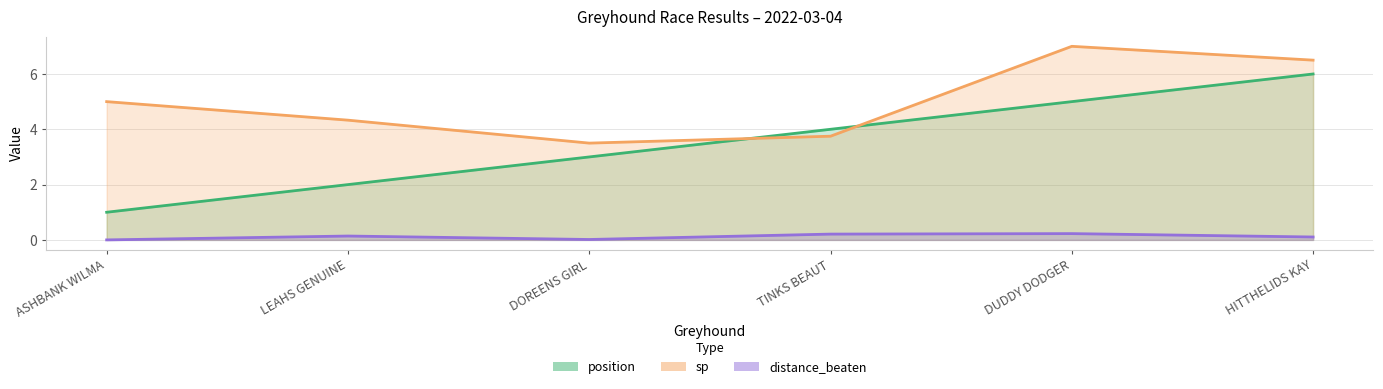

Reading left to right, transcribe all the data shown in this chart.

position: 1.0	2.0	3.0	4.0	5.0	6.0
sp: 5.0	4.3	3.5	3.8	7.0	6.5
distance_beaten: 0.0	0.1	0.0	0.2	0.2	0.1